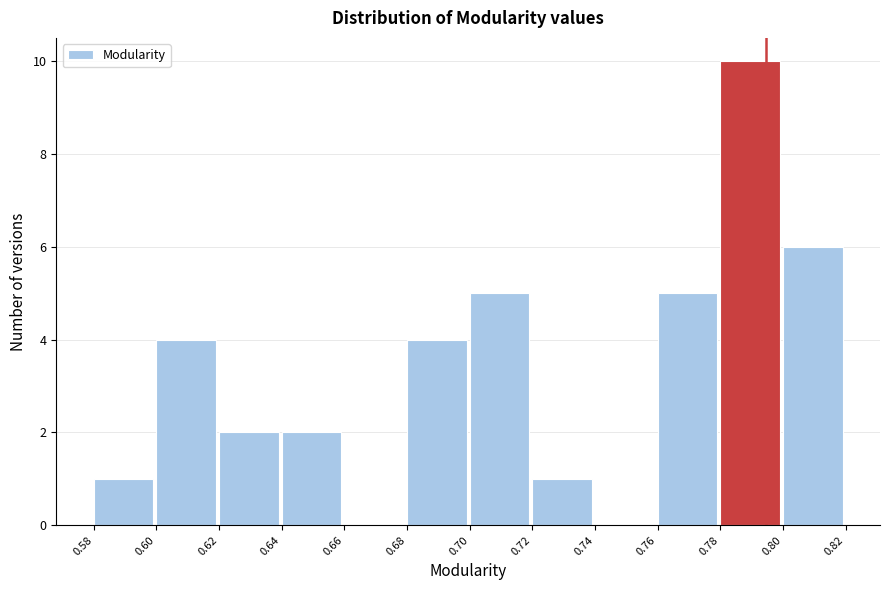

Which range on the x-axis has the tallest bar?

0.78 to 0.80